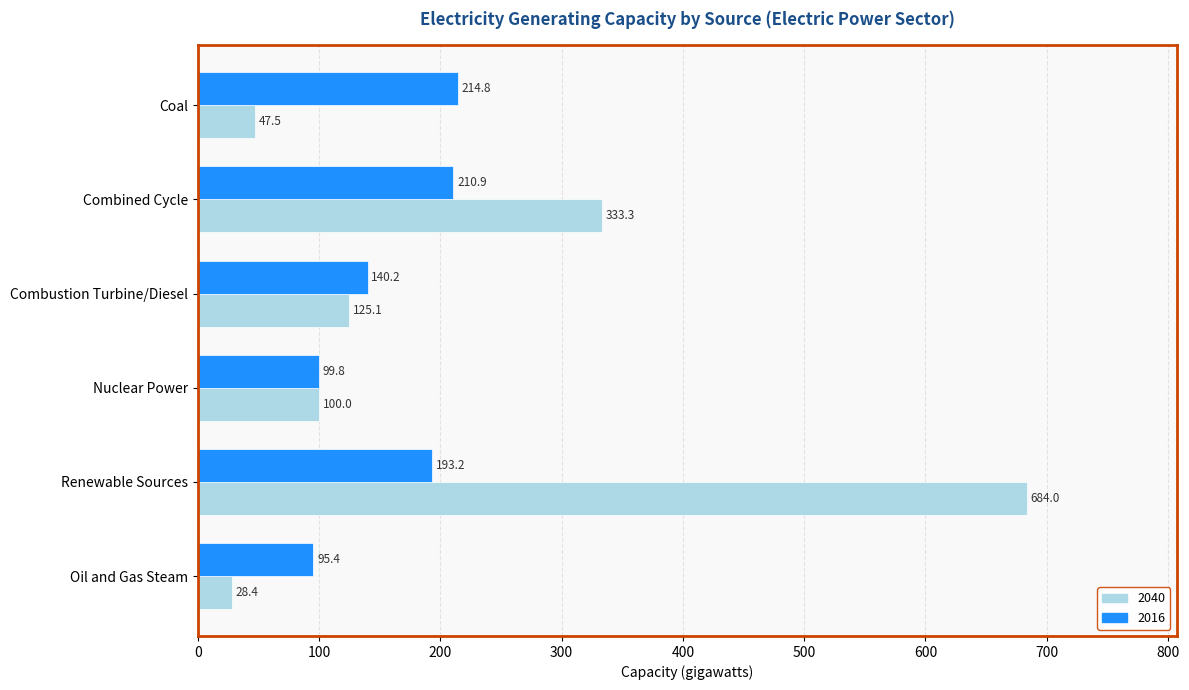

What value does the 2016 series have at Oil and Gas Steam?

95.4